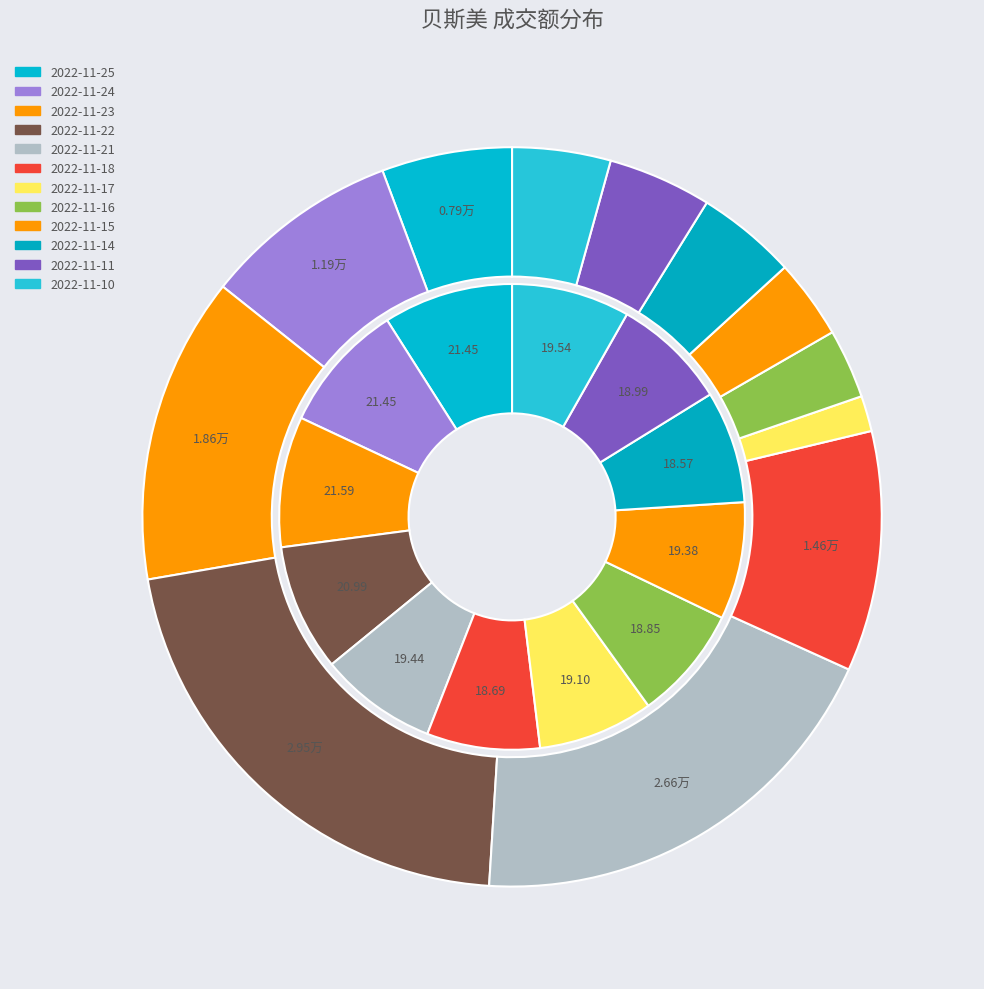

What is the largest slice in the pie chart?

2022-11-22